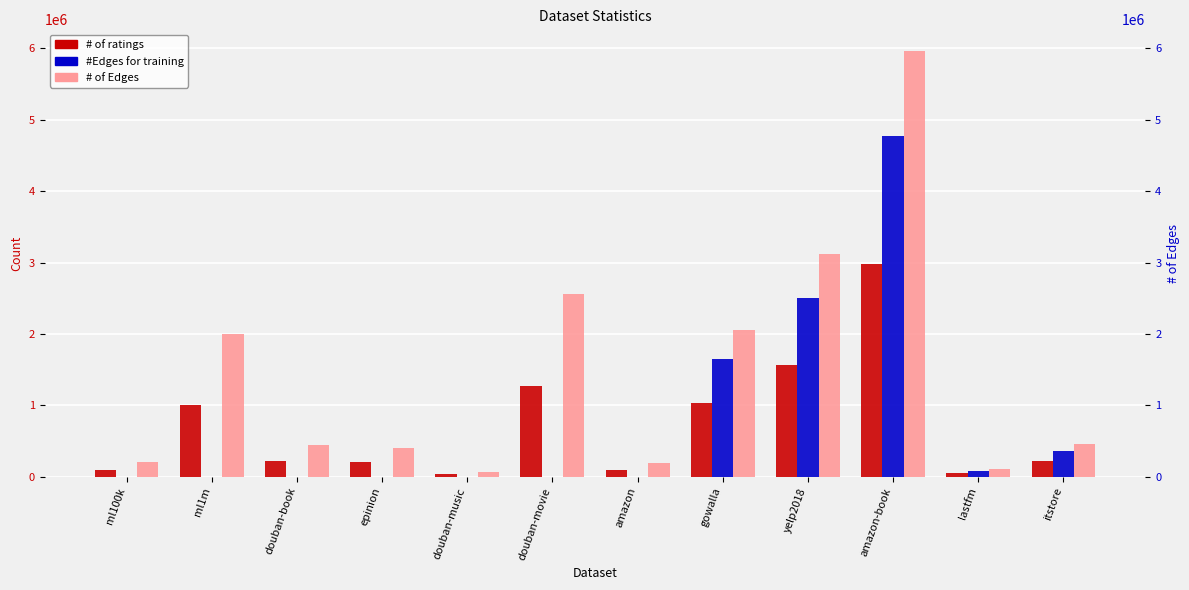

At which label is # of Edges closest to 3016482?

yelp2018